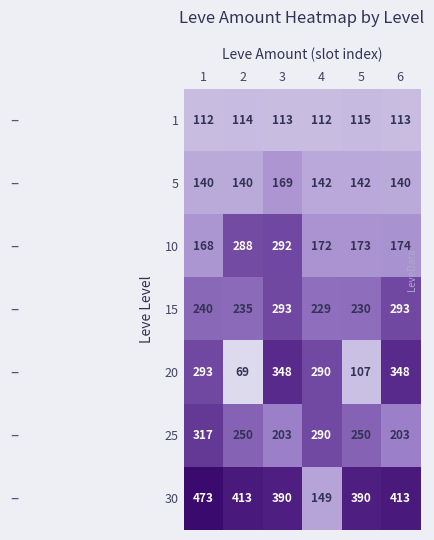

Which series has the largest range (max minus min)?

30